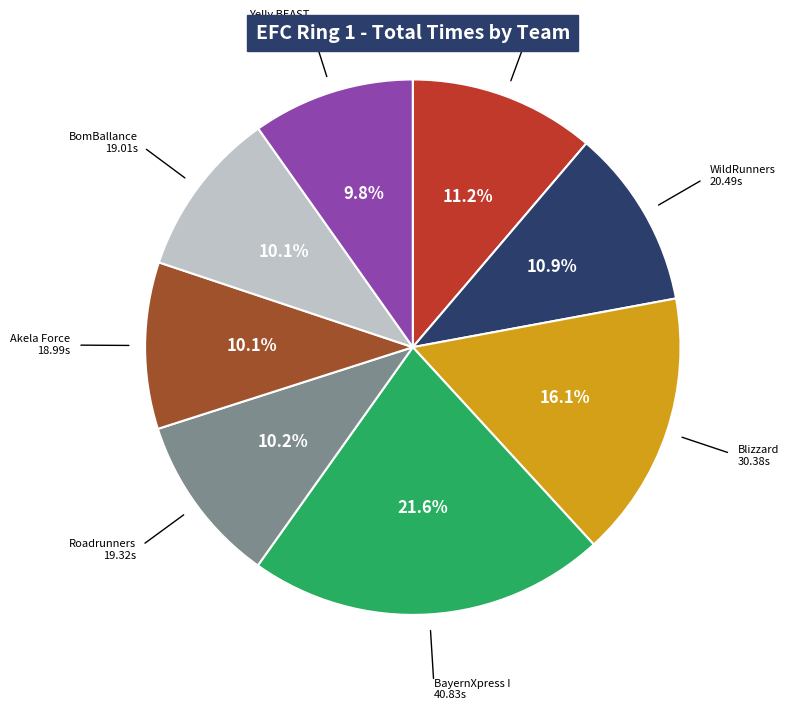

Is there any slice that represents more than half of the pie?

No